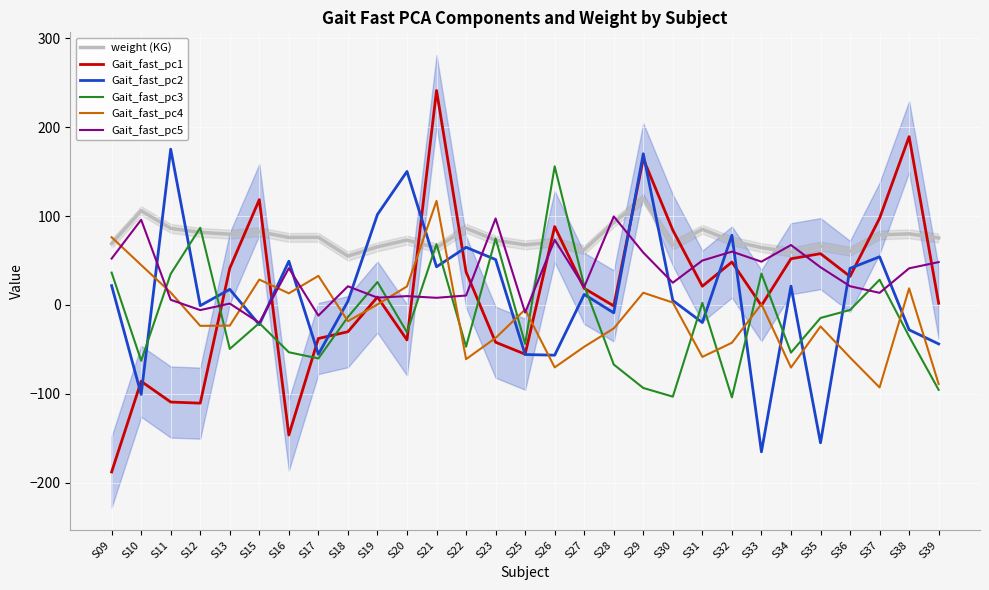

At which label is Gait_fast_pc1 closest to 26?

S31